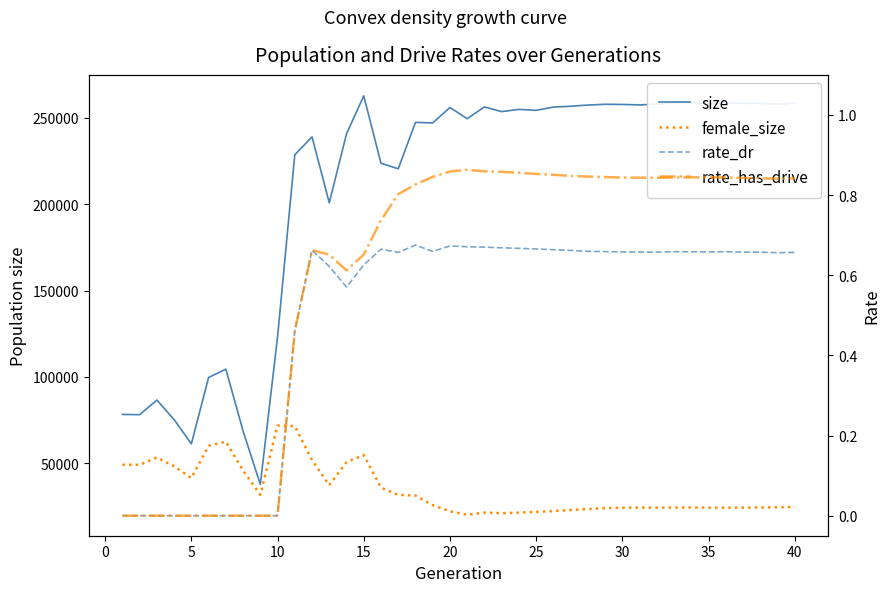

True or false: rate_has_drive and size intersect in this chart.

False